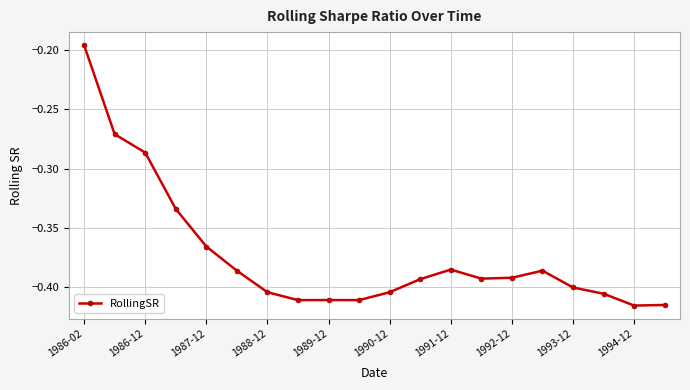

What is the sum of all values?

-7.5